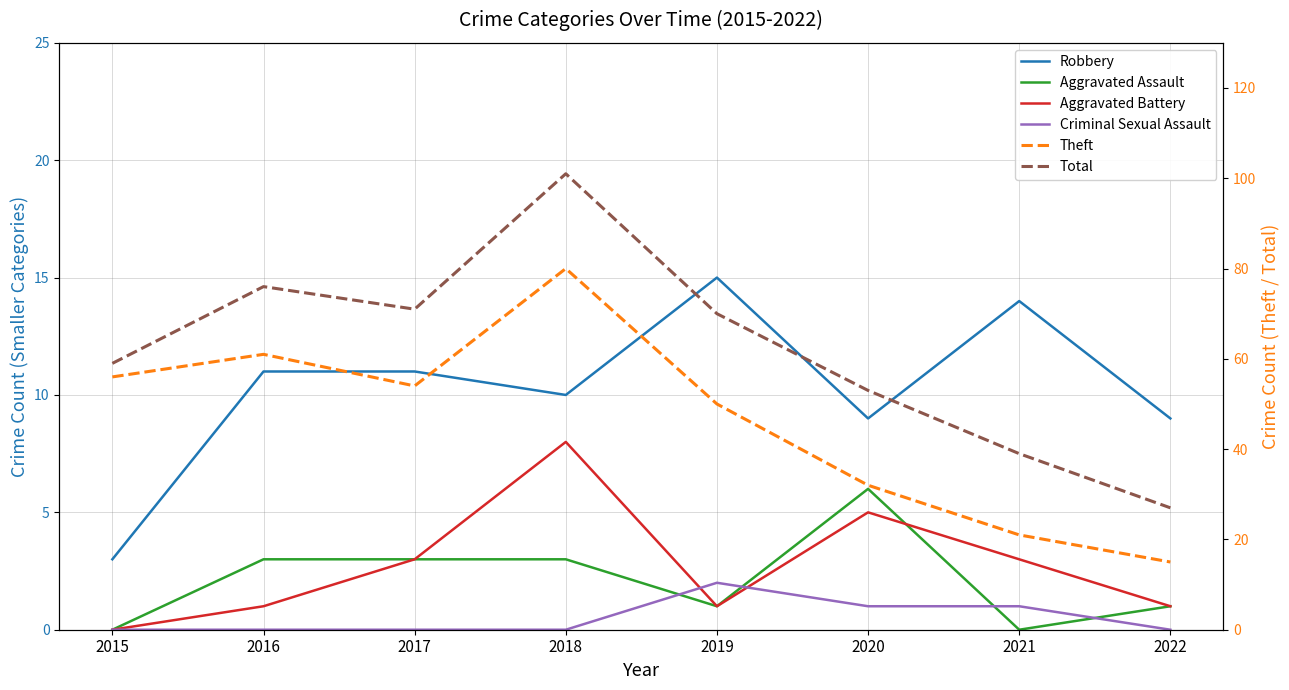

What is the sum of all Robbery values?

82